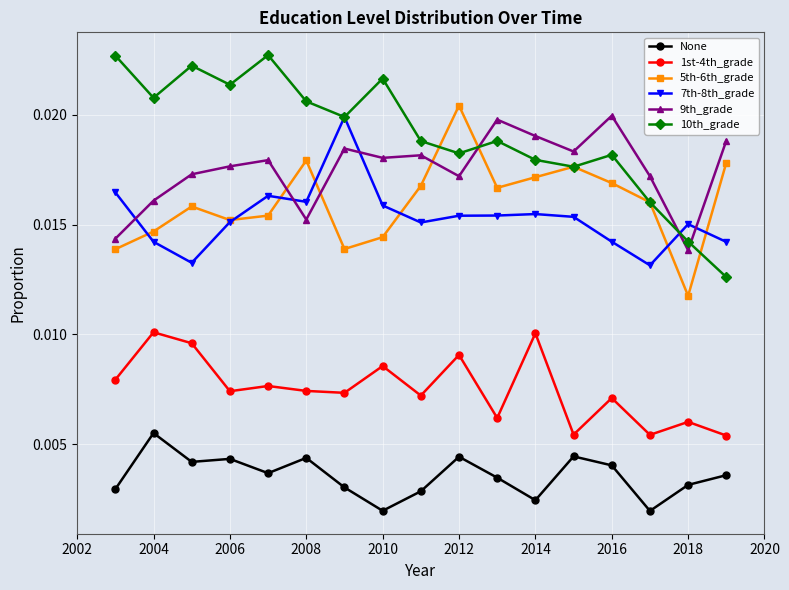

Which series has the largest total across all categories?

10th_grade